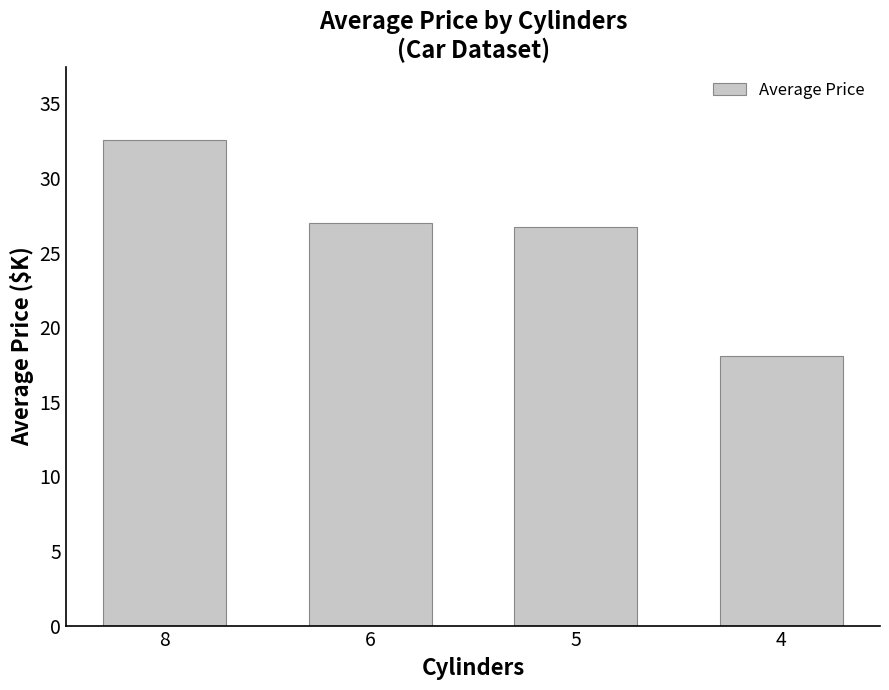

What is the value of the 4th bar from the left?

18.1